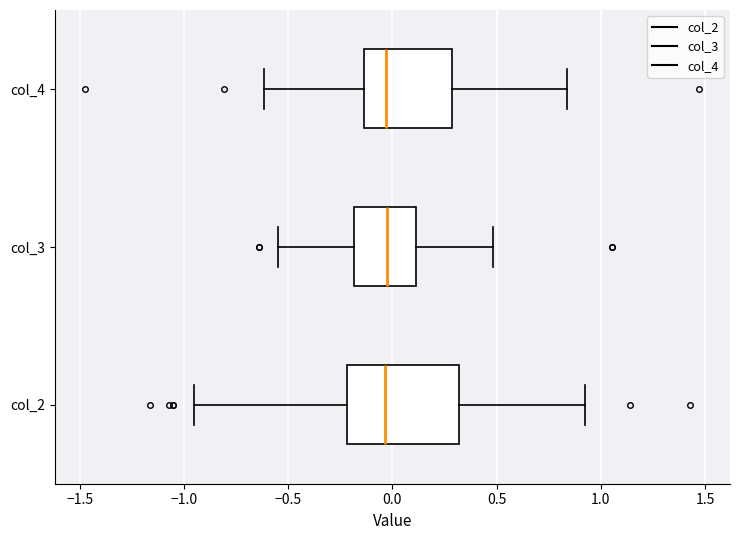

Where does the median line of the box for col_3 sit on the x-axis? The values are not printed on the chart, so give them approximately, as read against the axis.

0.00